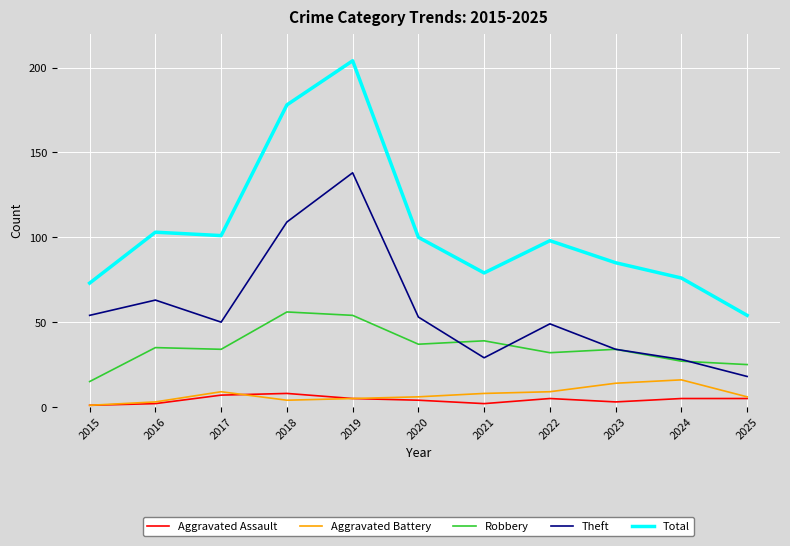

Where does the Robbery series first go above 34?

2016